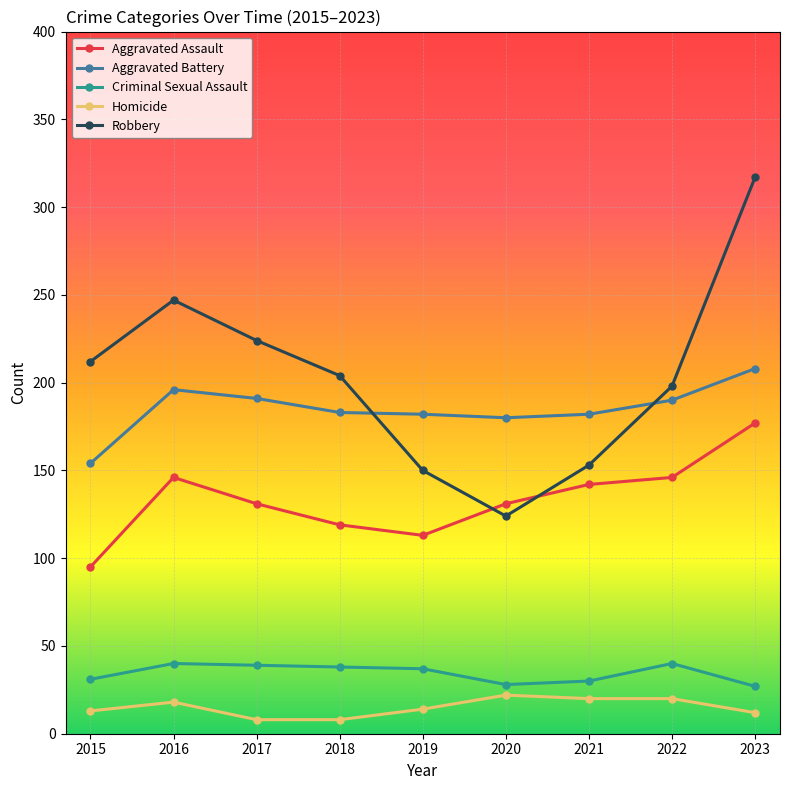

The value of Aggravated Battery at 2023 is 208. True or false?

True